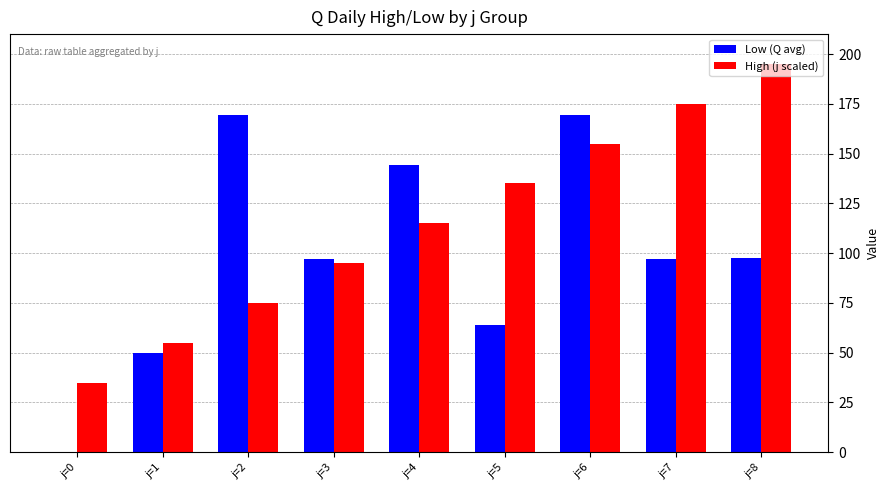

What is the maximum value for Low (Q avg)?

169.5